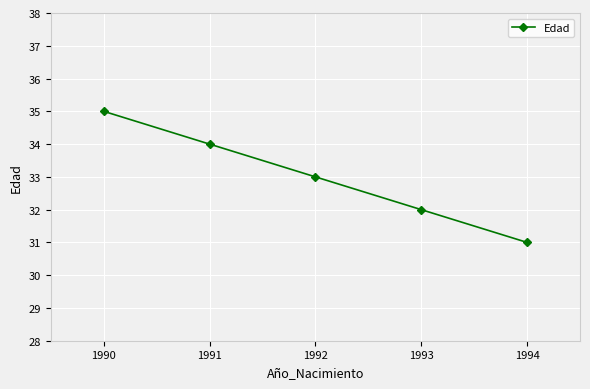

Rank the categories by value from highest to lowest.

1990, 1991, 1992, 1993, 1994